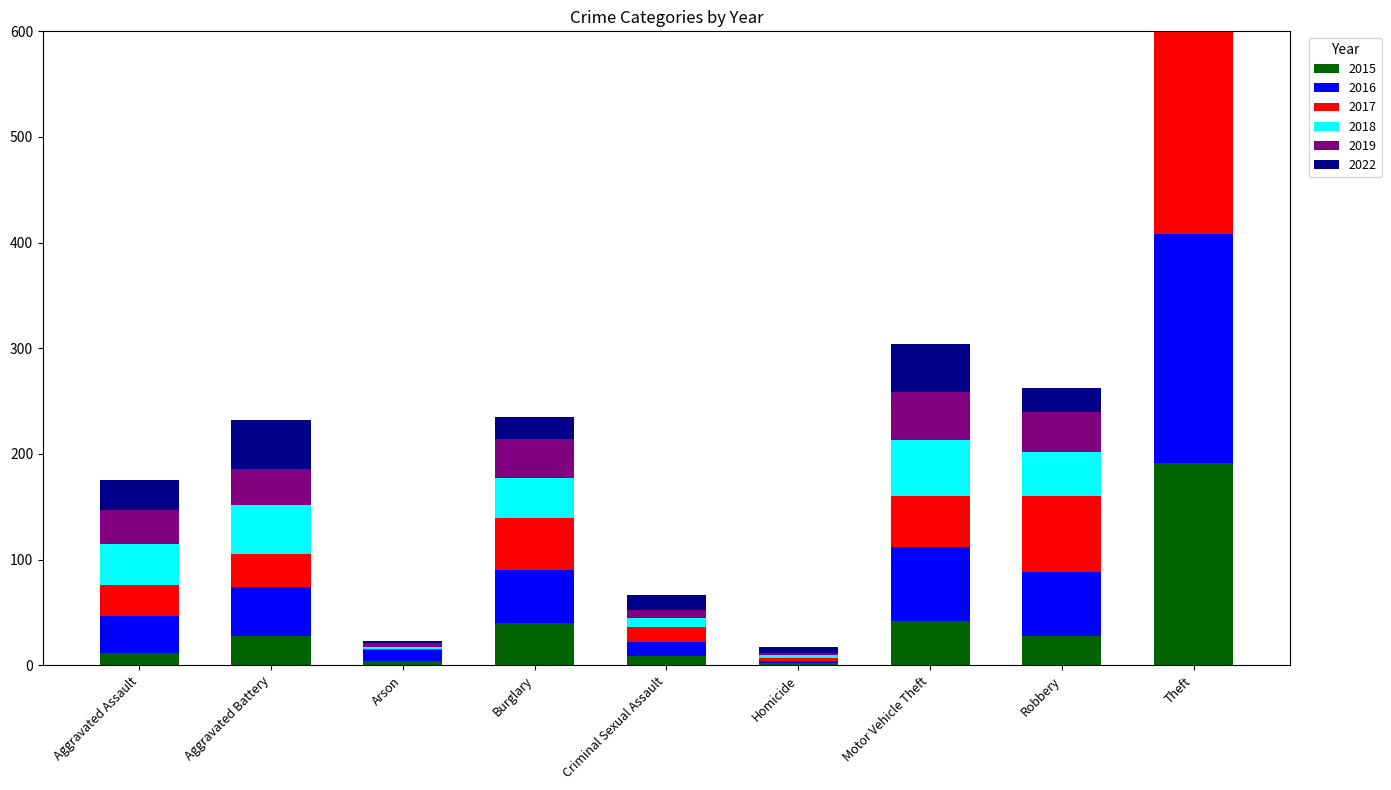

What is the maximum value shown in the chart?

217